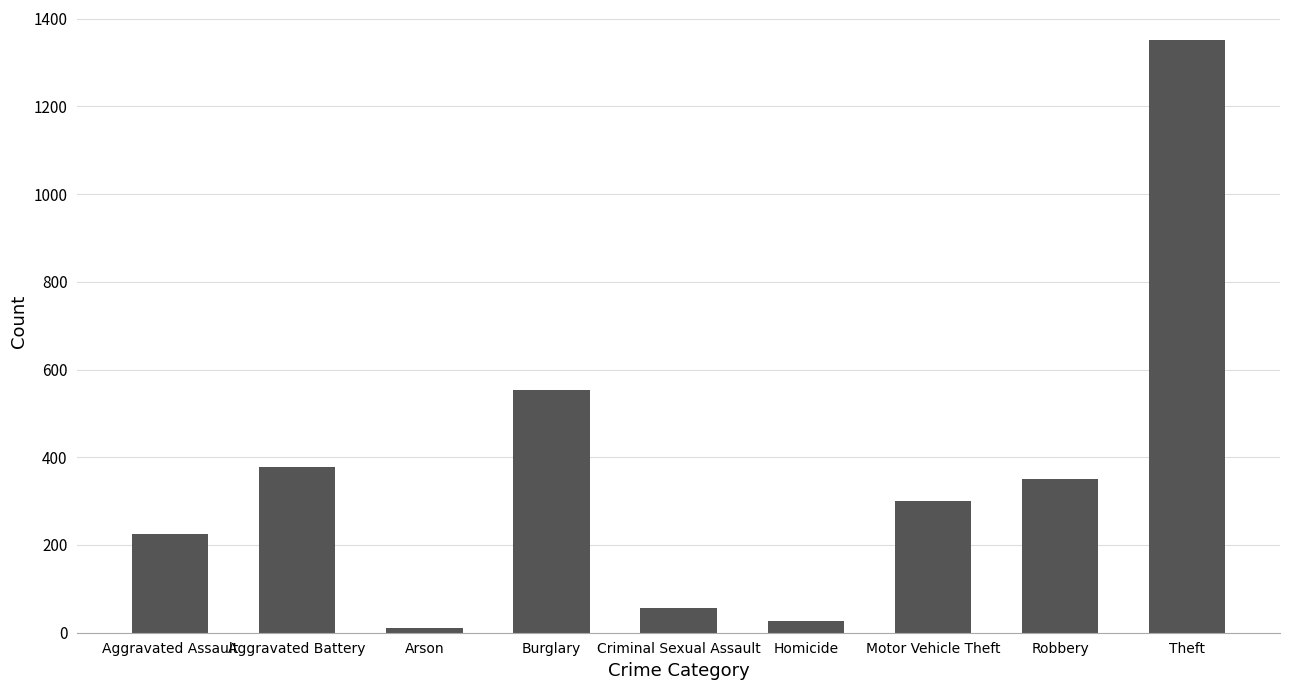

What is the sum of all values?

3252.3